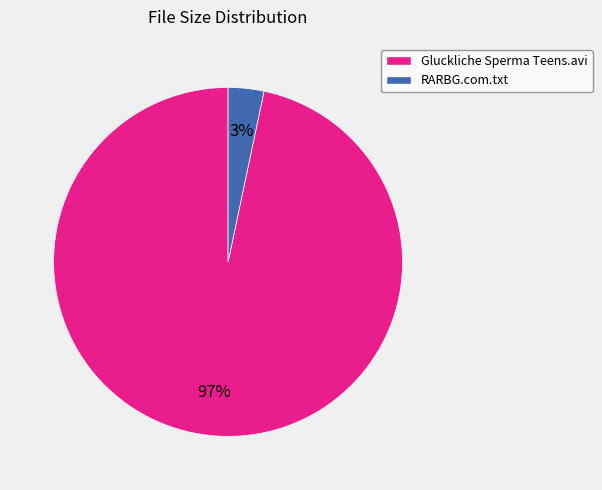

To the nearest percent, what is the combined percentage of Gluckliche Sperma Teens.avi and RARBG.com.txt?

100%